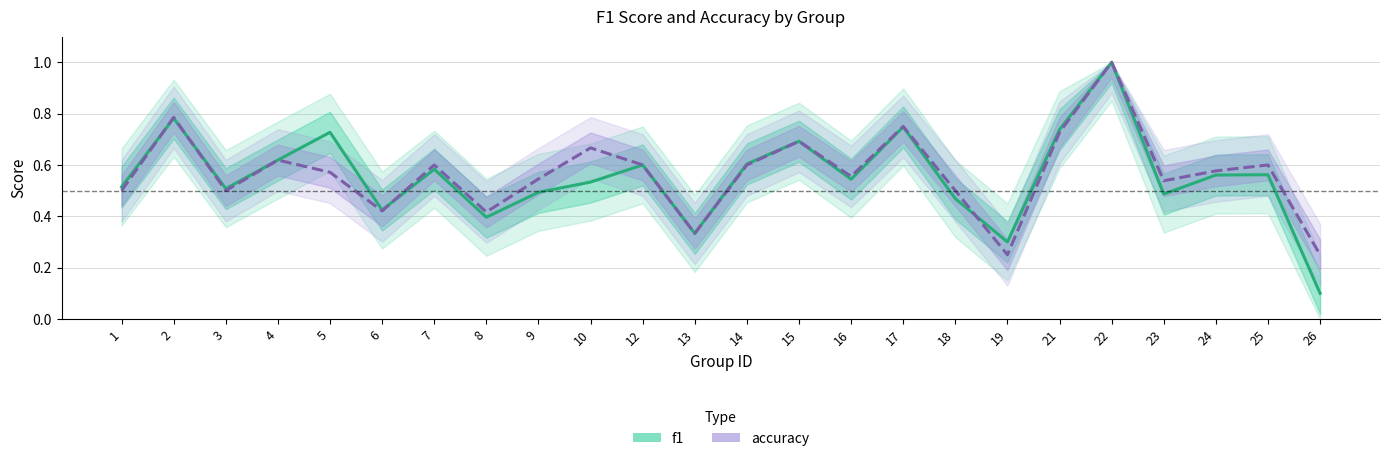

At which label is accuracy closest to 0?

19